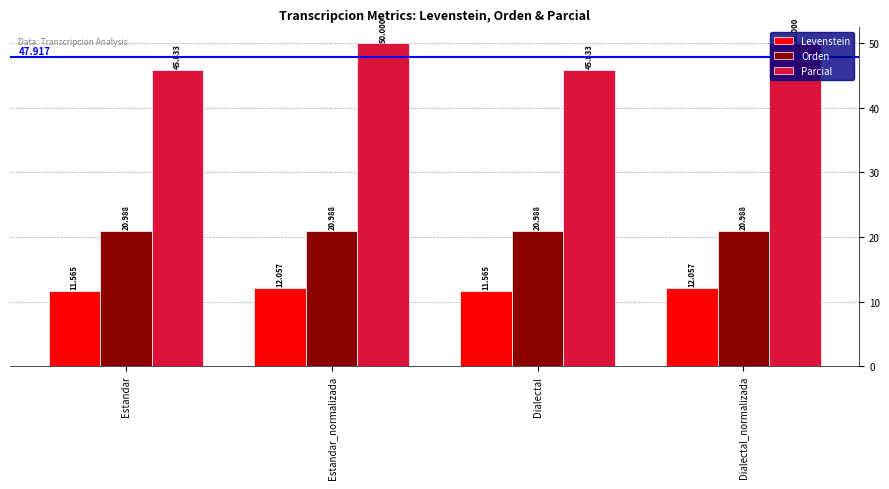

What is the label of the 1st bar from the left?

Estandar